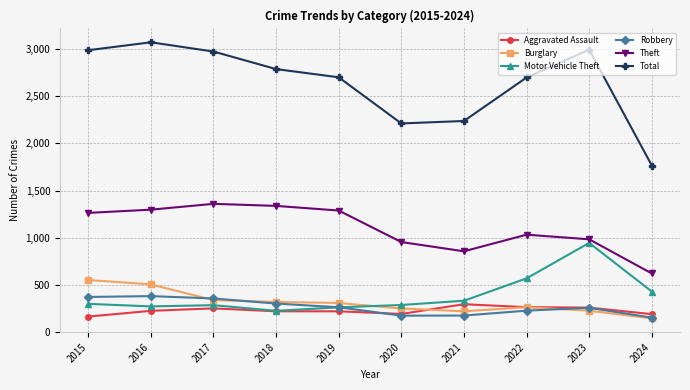

What is the value of the Theft point at the 3rd from the left?

1359